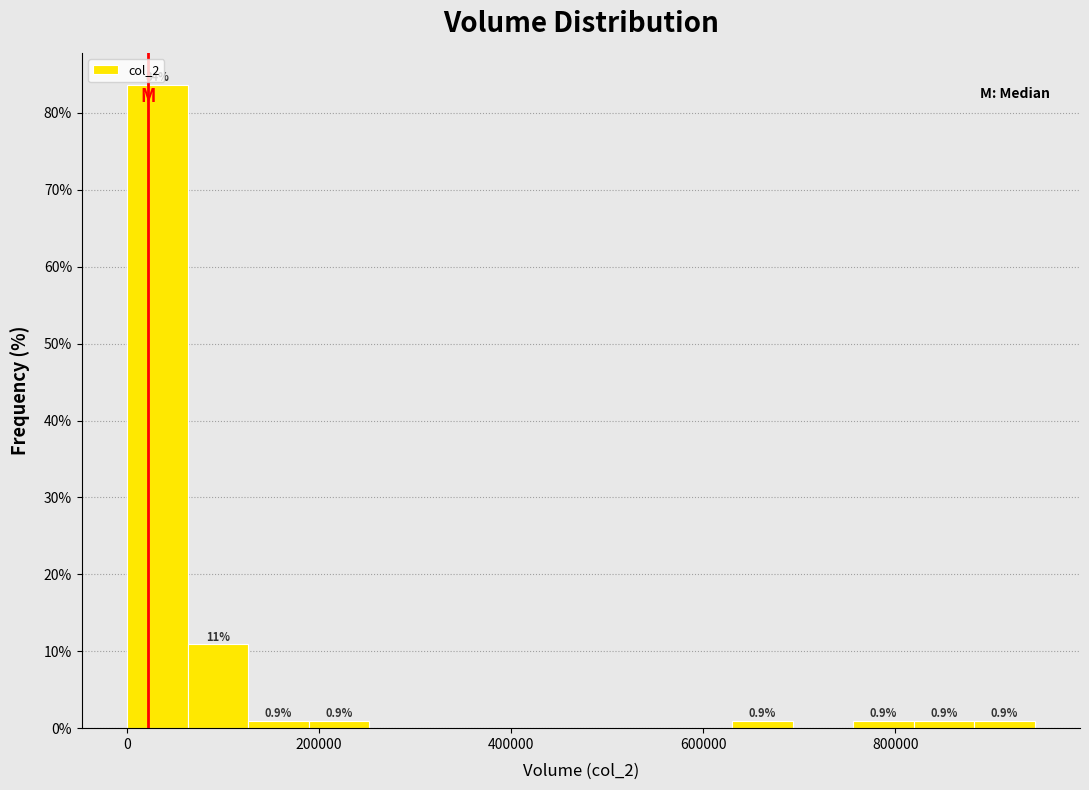

Around what value on the x-axis is the tallest bar? Give the approximate position of its centre, as read against the axis.

40000